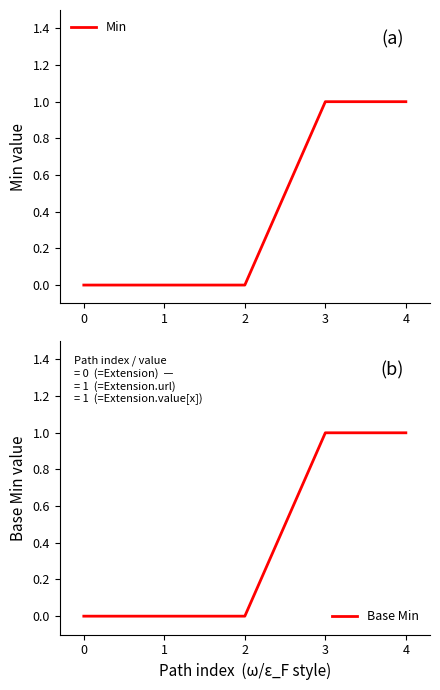

At how many categories does at least one series exceed 0?

2